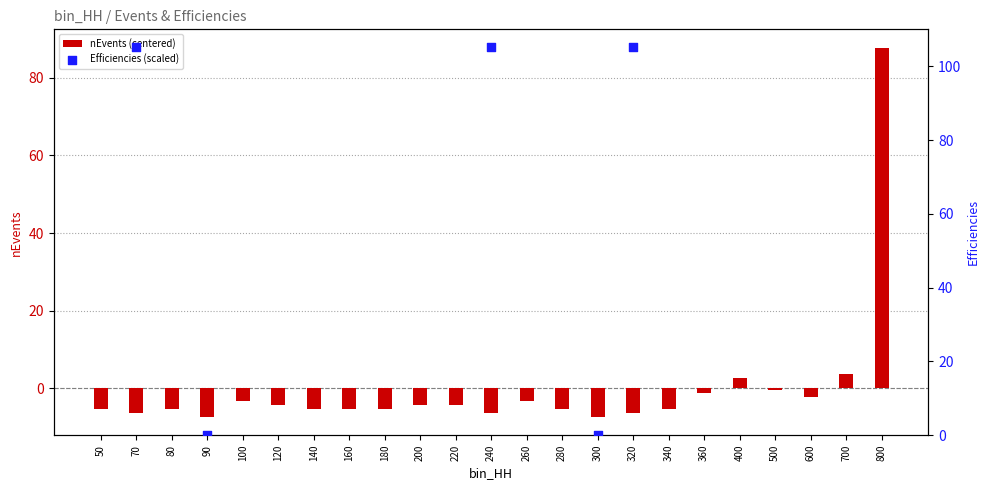

What is the sum of the nEvents (centered) values at 280 and 100?

-8.6